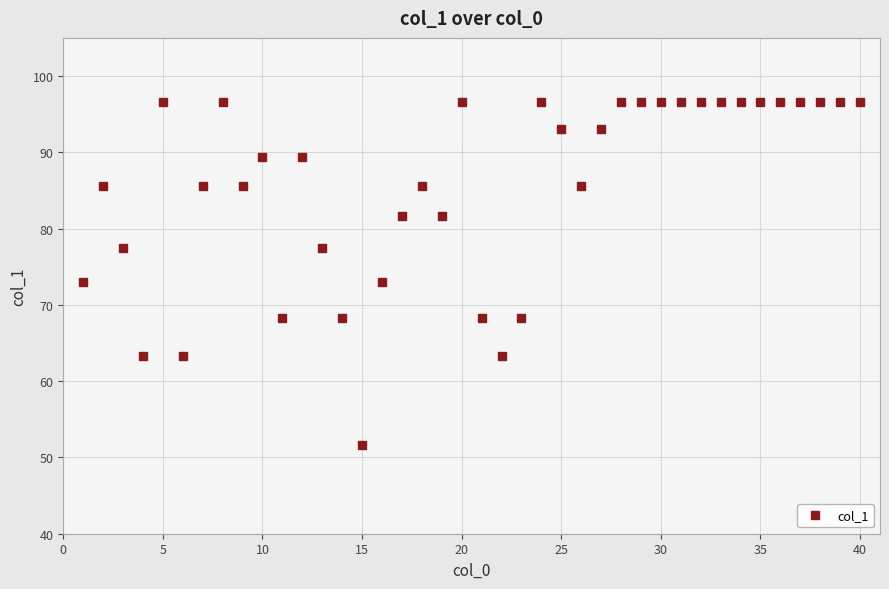

True or false: there are more than 0 points higher than both neighbors.

True